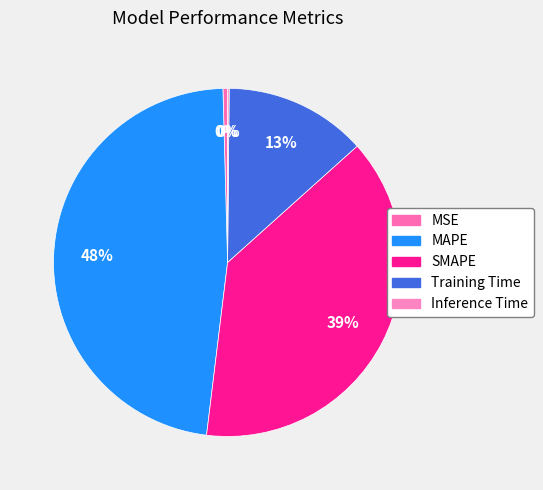

What portion of the pie excludes SMAPE?

61.4%